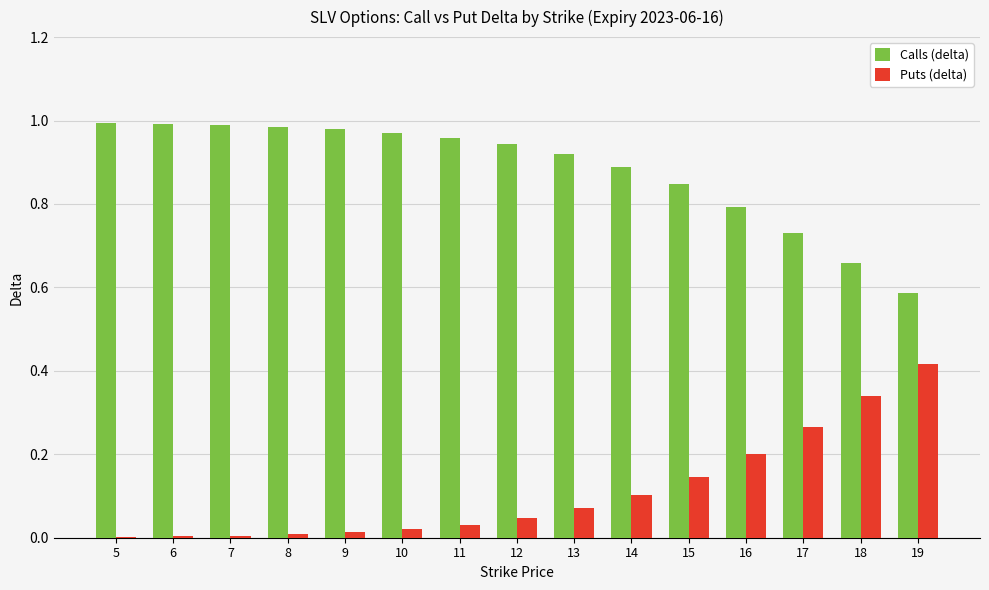

Which series has the largest total across all categories?

Calls (delta)